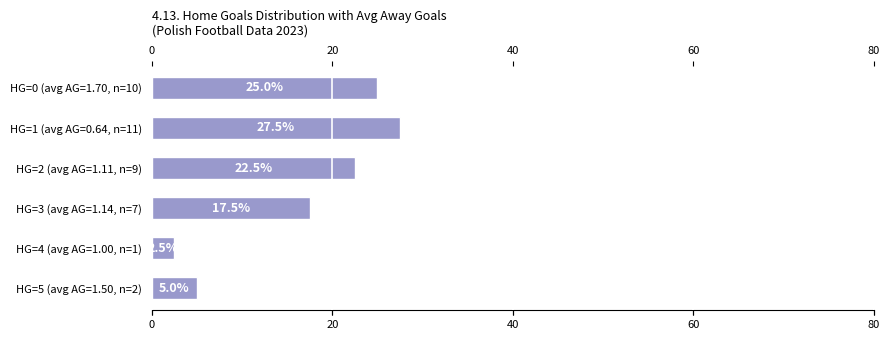

Rank the categories by value from lowest to highest.

HG=4 (avg AG=1.00, n=1), HG=5 (avg AG=1.50, n=2), HG=3 (avg AG=1.14, n=7), HG=2 (avg AG=1.11, n=9), HG=0 (avg AG=1.70, n=10), HG=1 (avg AG=0.64, n=11)